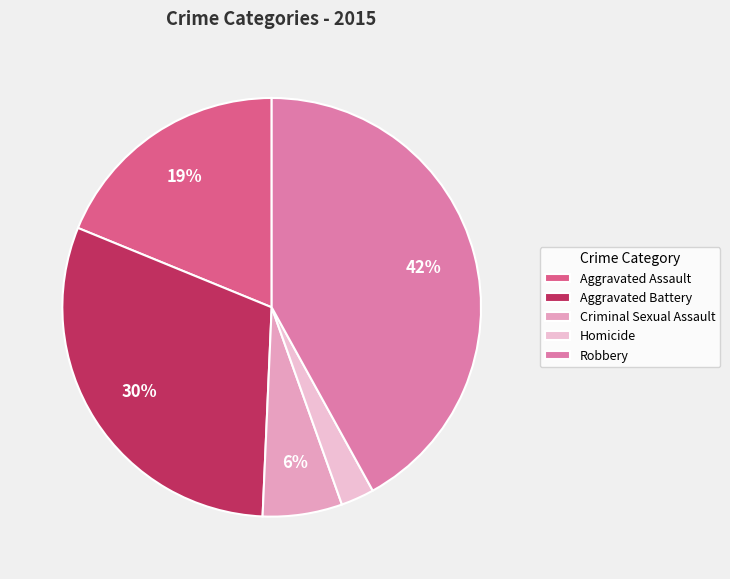

Count the number of slices in the pie.

5